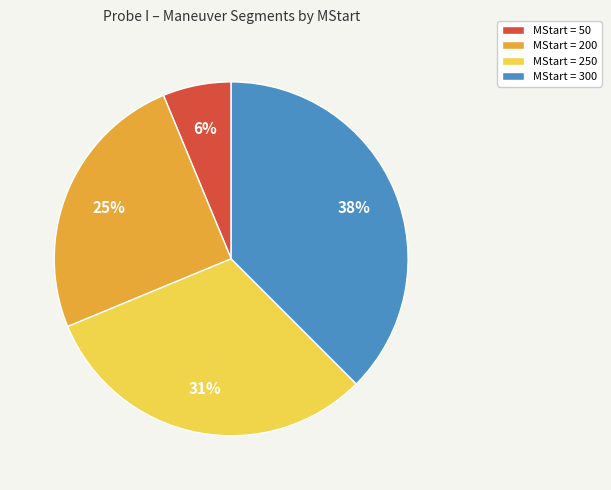

Rank the categories by value from highest to lowest.

MStart = 300, MStart = 250, MStart = 200, MStart = 50